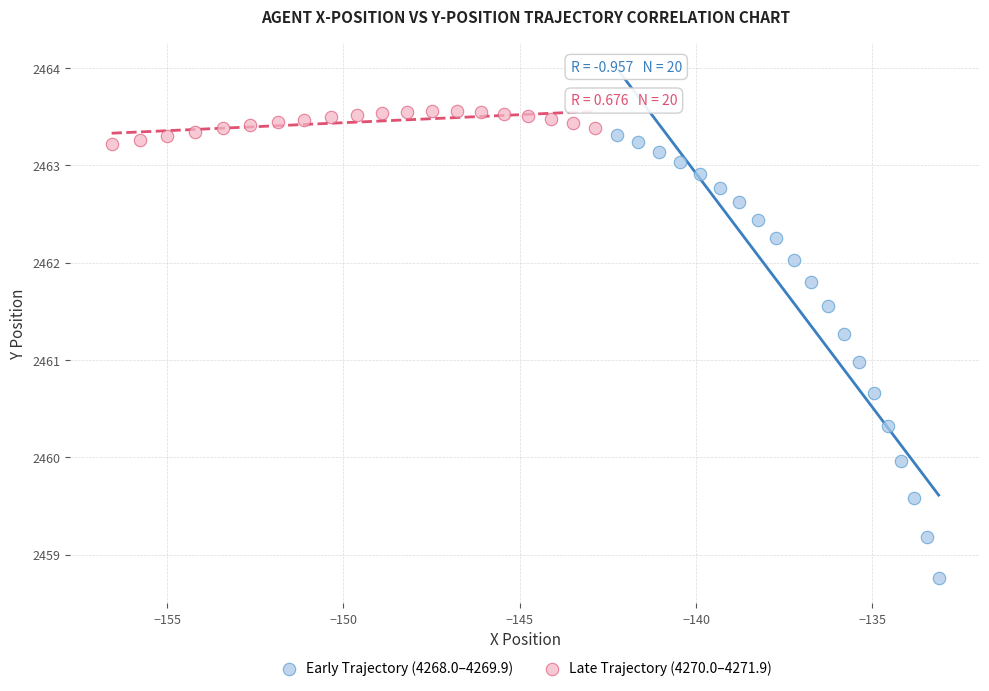

Which series contains the highest Y value?

Late Trajectory (4270.0–4271.9)